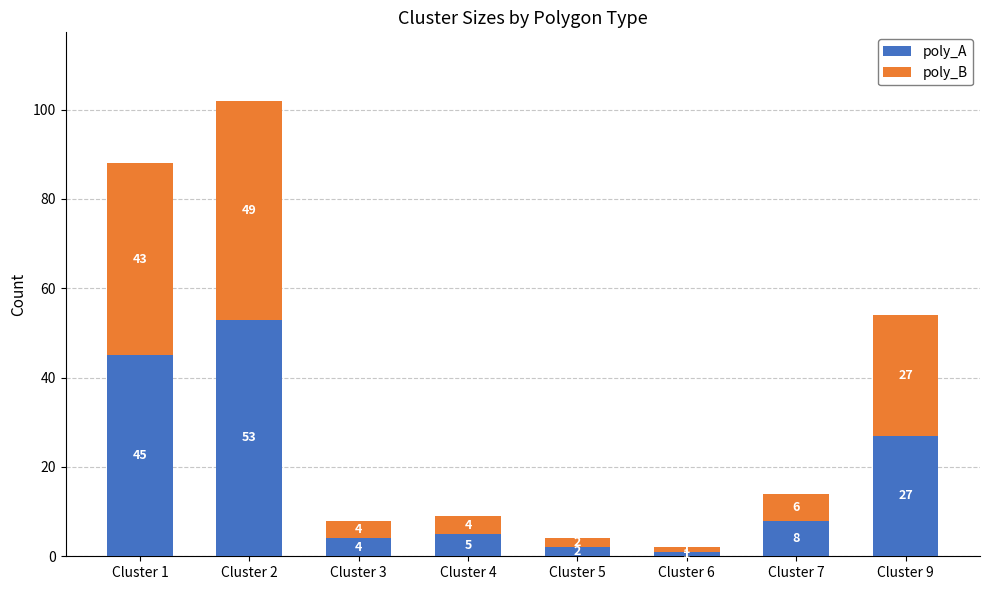

Which category has the lowest value in the poly_A series?

Cluster 6